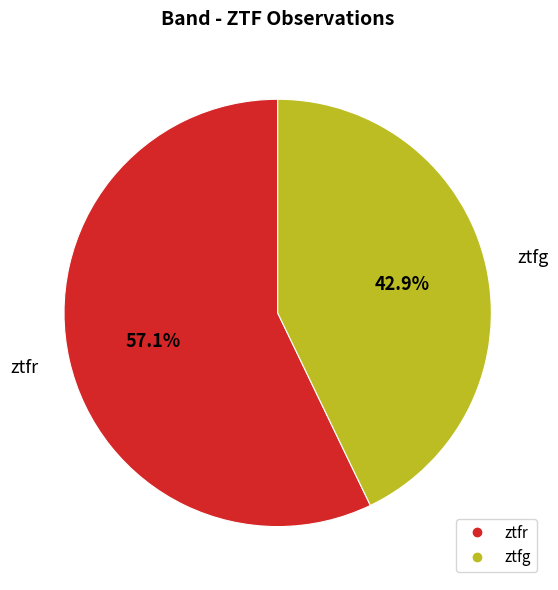

Is there any slice that represents more than half of the pie?

Yes